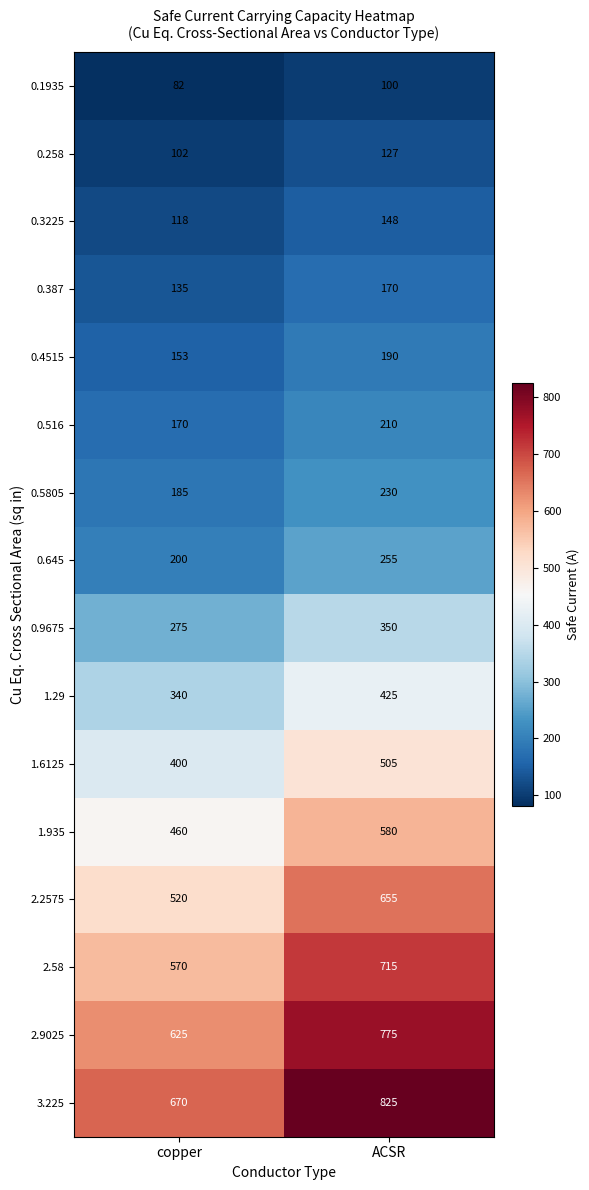

At ACSR, list the series in order from smallest to largest.

0.1935, 0.258, 0.3225, 0.387, 0.4515, 0.516, 0.5805, 0.645, 0.9675, 1.29, 1.6125, 1.935, 2.2575, 2.58, 2.9025, 3.225